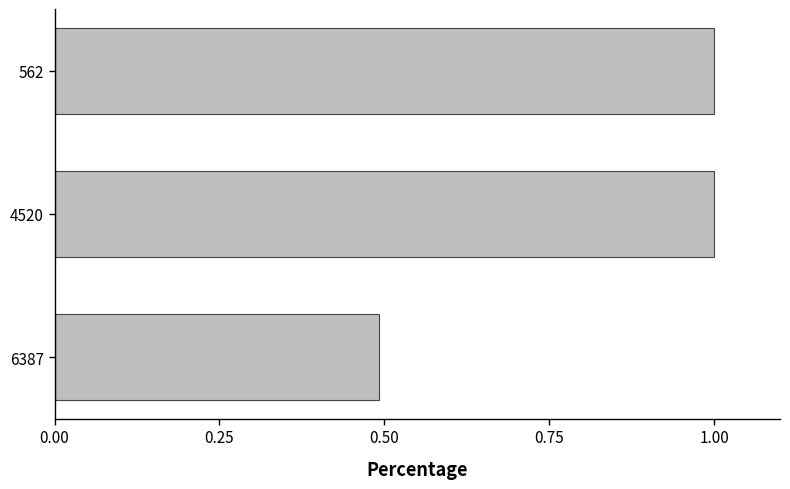

Reading top to bottom, transcribe all the data shown in this chart.

1.0	1.0	0.5